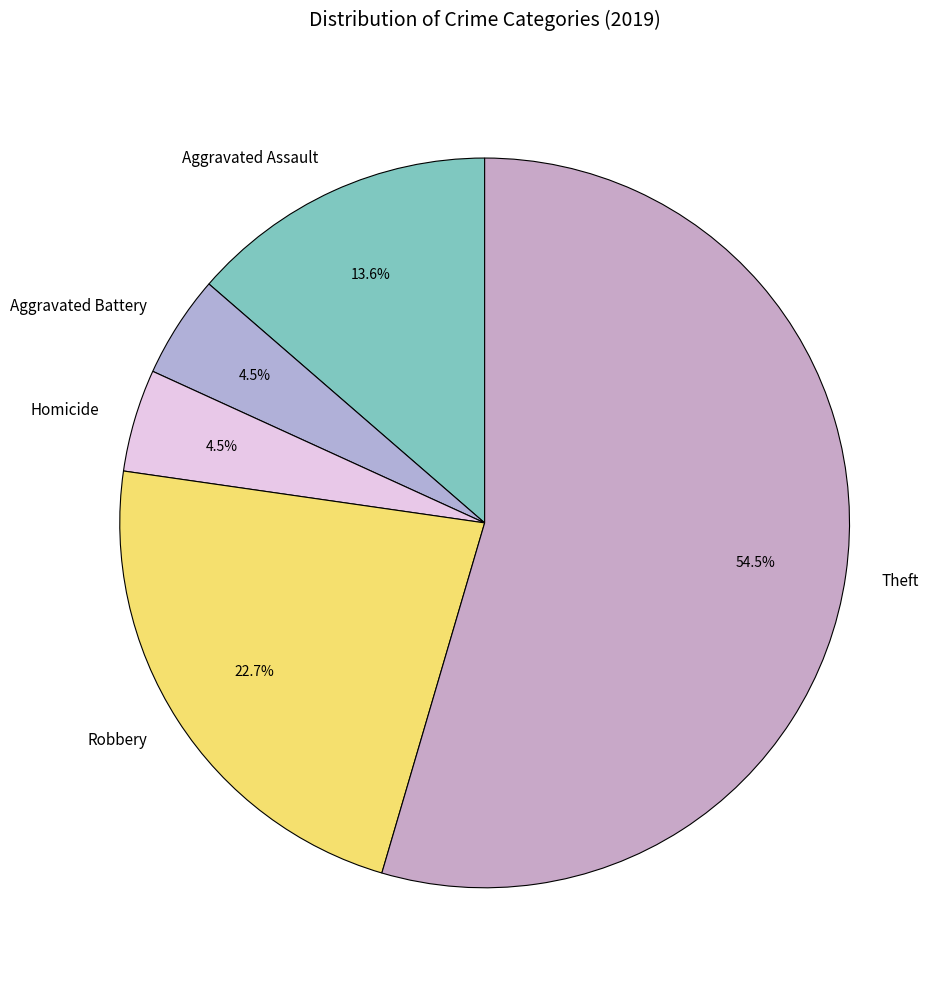

Which slice is the largest?

Theft